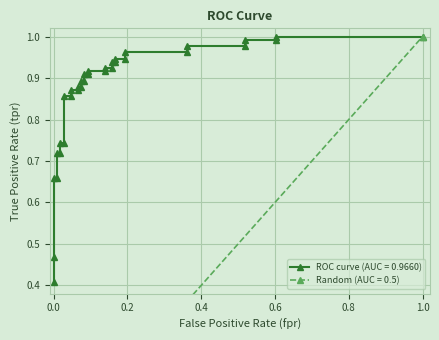

Reading left to right, transcribe all the data shown in this chart.

0.4	0.5	0.7	0.7	0.7	0.7	0.7	0.7	0.9	0.9	0.9	0.9	0.9	0.9	0.9	0.9	0.9	0.9	0.9	0.9	0.9	0.9	0.9	0.9	0.9	0.9	1.0	1.0	1.0	1.0	1.0	1.0	1.0	1.0